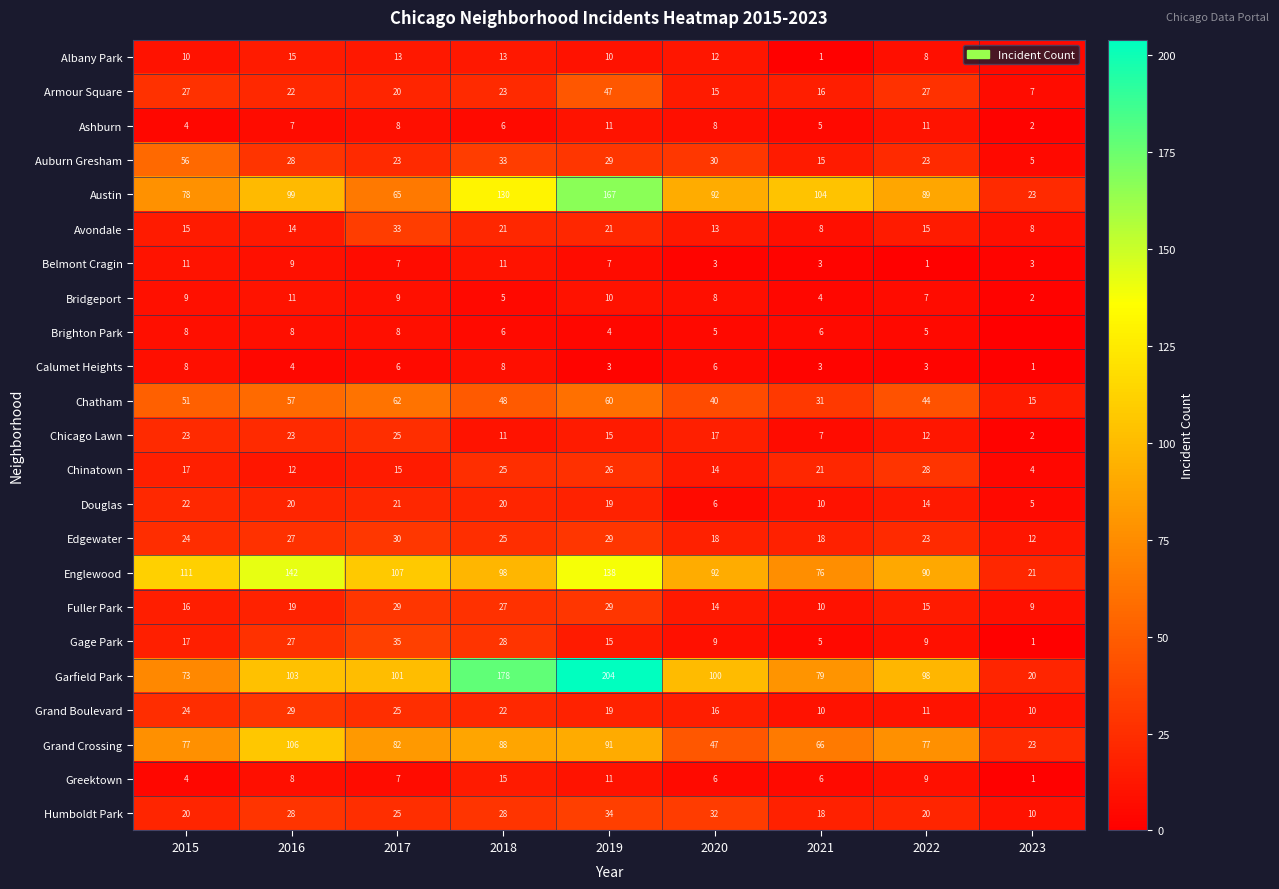

What is the highest value of the Gage Park series?

35